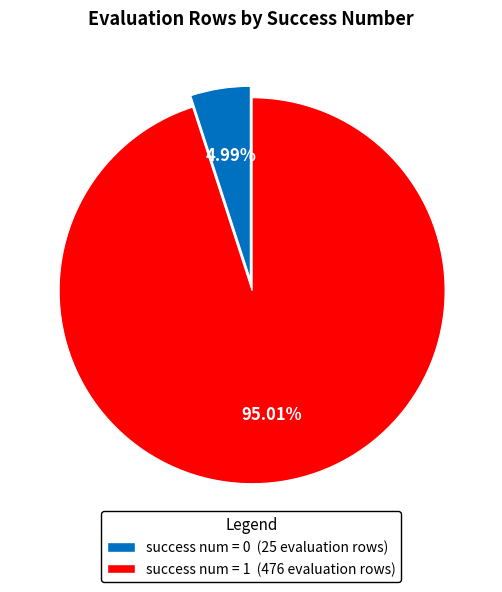

Which category has the smallest portion of the pie?

success num = 0 (25 evaluation rows)